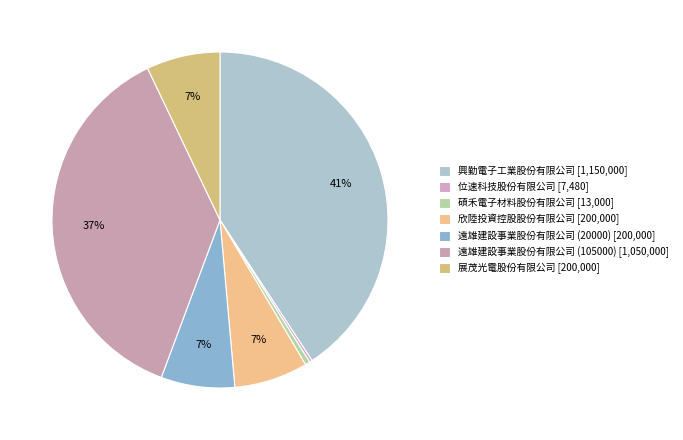

To the nearest percent, what is the difference between the largest and smallest slice percentages?

41%